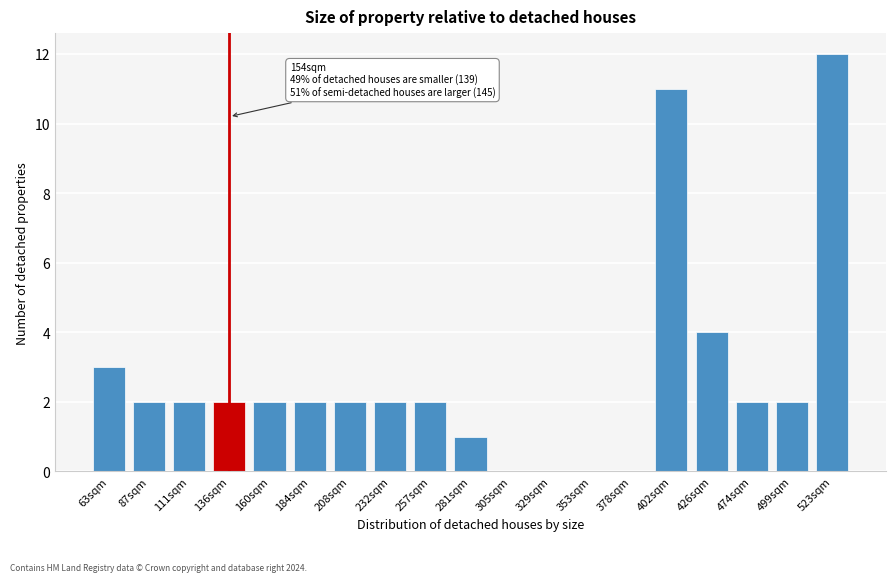

Reading left to right, what are all the values shown in this chart?

63sqm=3	87sqm=2	111sqm=2	136sqm=2	160sqm=2	184sqm=2	208sqm=2	232sqm=2	257sqm=2	281sqm=1	305sqm=0	329sqm=0	353sqm=0	378sqm=0	402sqm=11	426sqm=4	474sqm=2	499sqm=2	523sqm=12